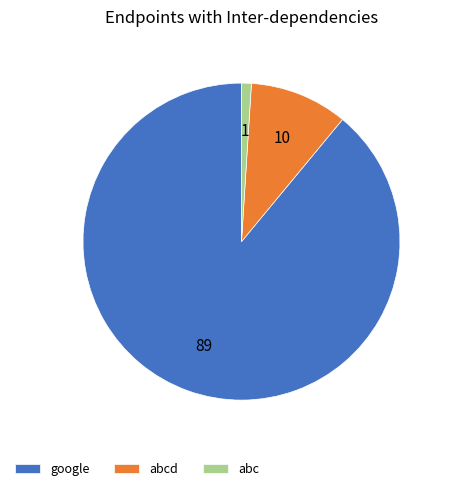

How many segments does this pie chart have?

3